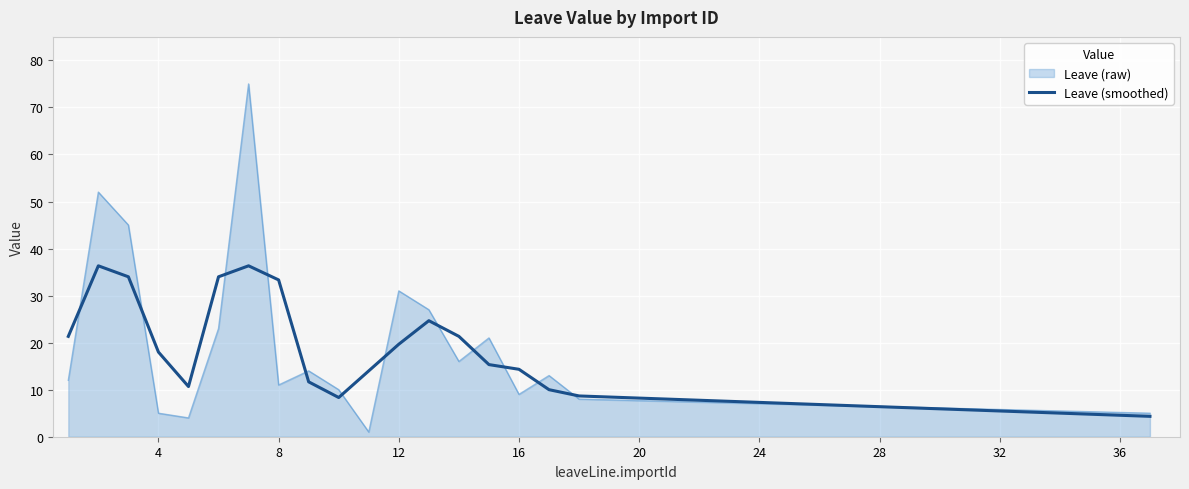

What is the maximum value shown in the chart?

75.0